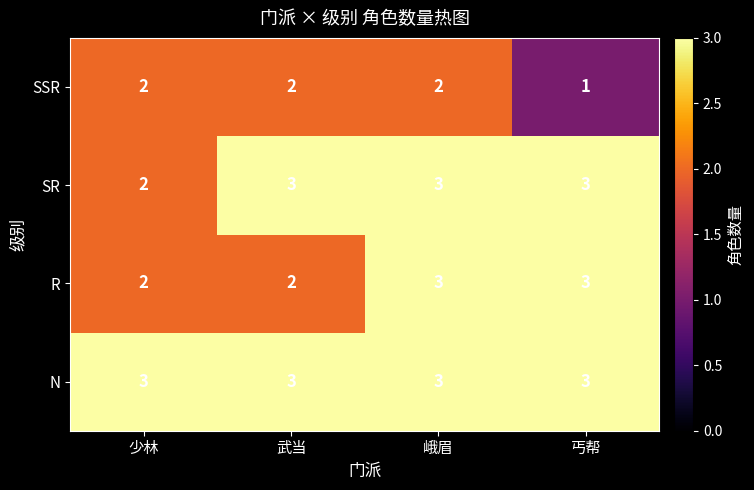

True or false: N has a value of 3 at 武当.

True